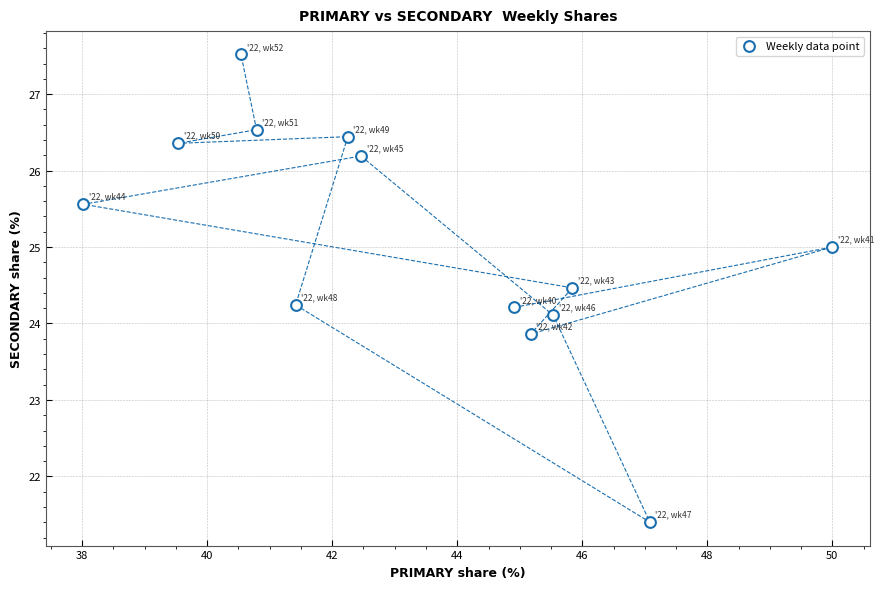

What is the range of X values (max minus min)?

12.0